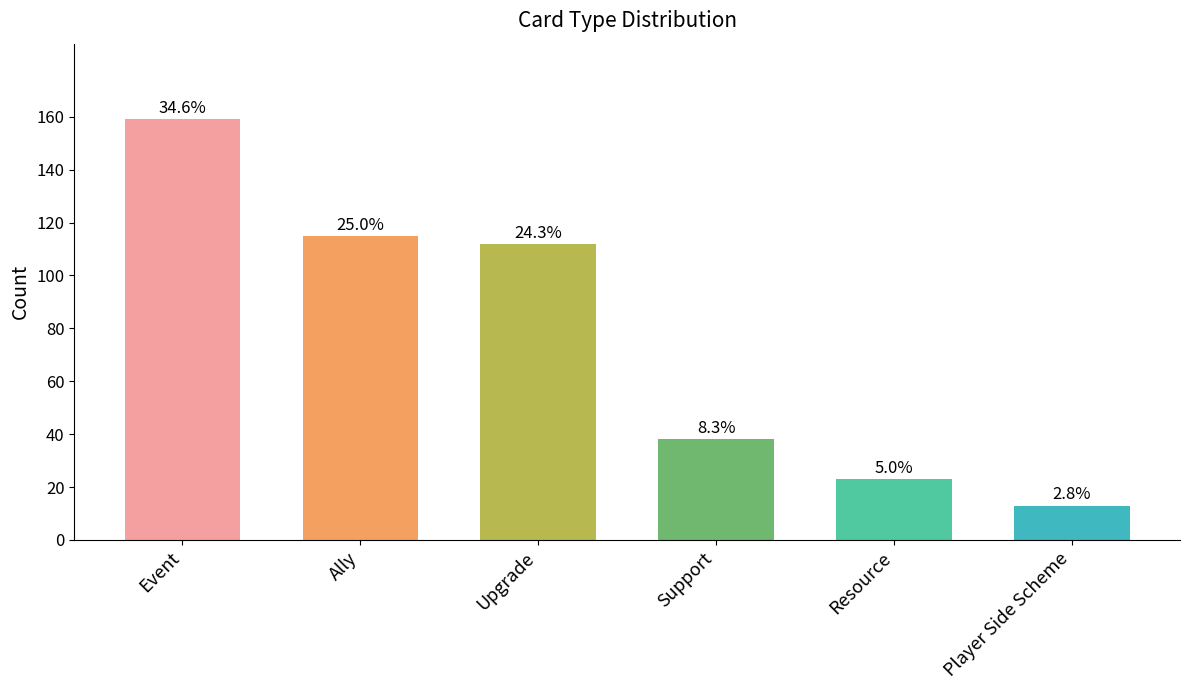

Reading left to right, extract all data points from this chart.

Event=159	Ally=115	Upgrade=112	Support=38	Resource=23	Player Side Scheme=13